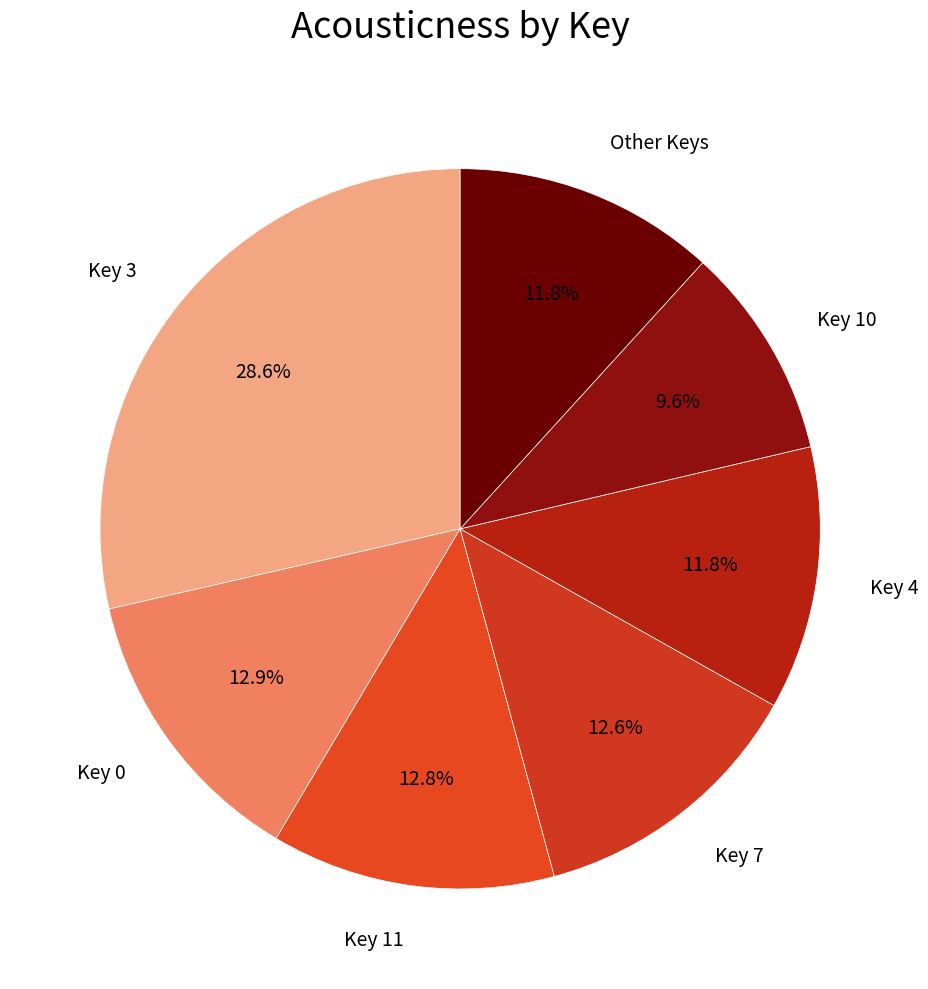

How many segments does this pie chart have?

7